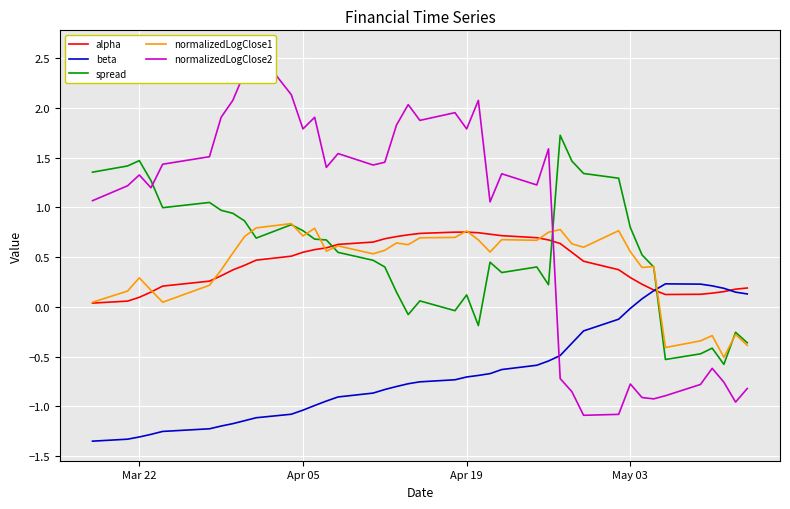

After their last crossing, which series has the higher values: alpha or spread?

alpha